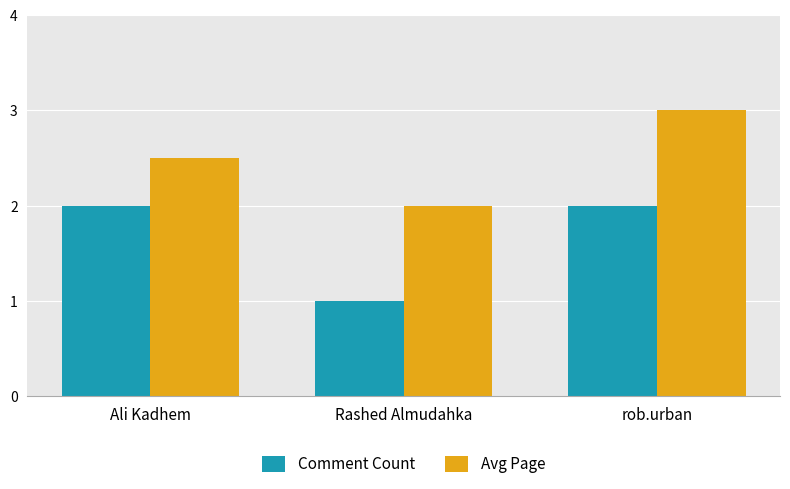

Is the value of Avg Page at Ali Kadhem greater than the value of Comment Count at Rashed Almudahka?

Yes